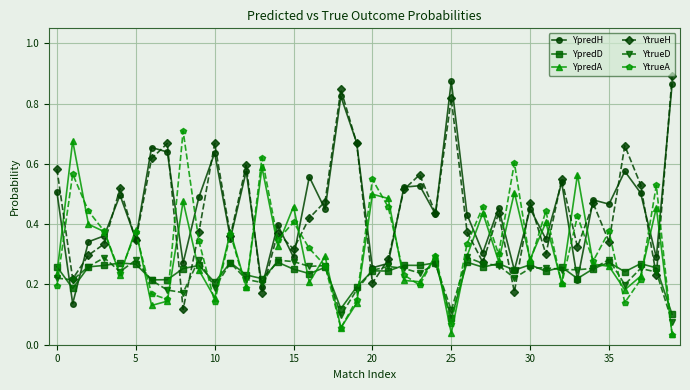

Is this an area chart (filled region under the line)?

No